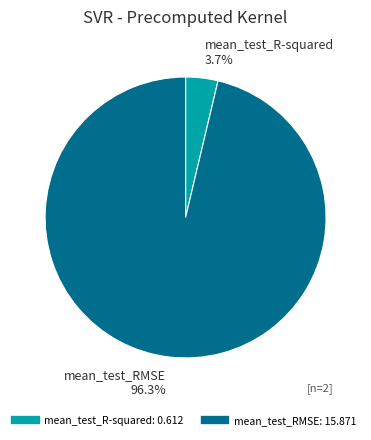

Which category has the biggest portion of the pie?

mean_test_RMSE